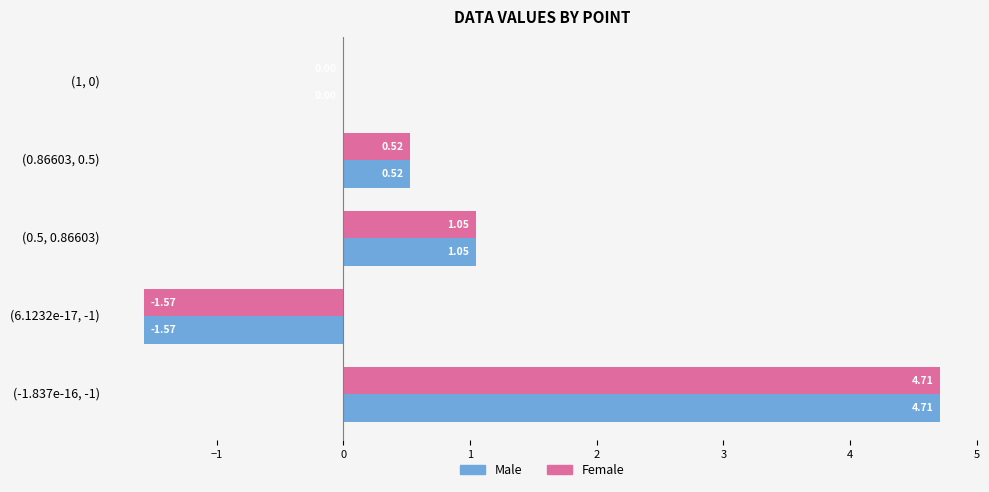

What is the sum of all Female values?

4.7